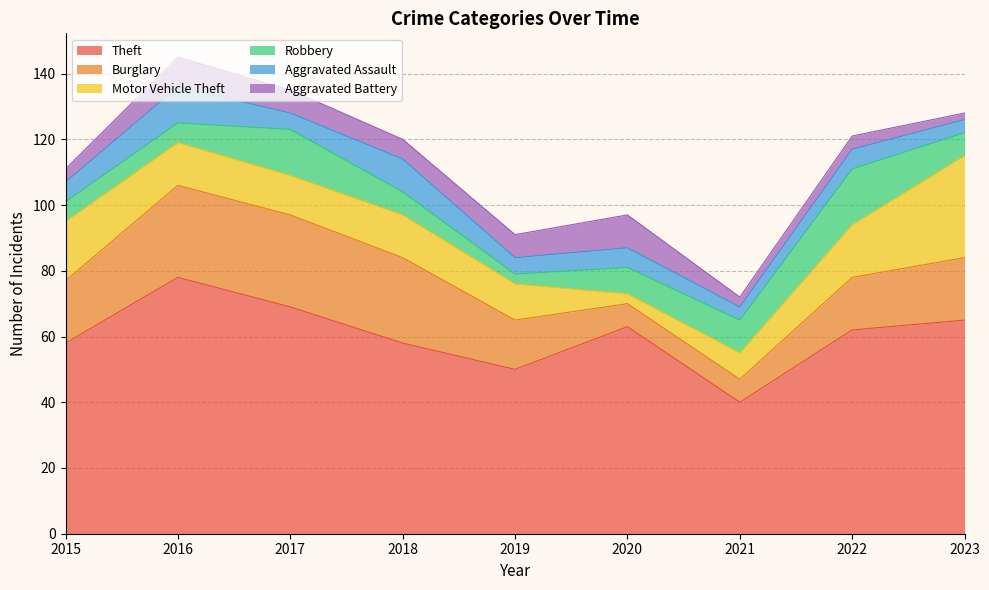

Which series has the largest total across all categories?

Theft